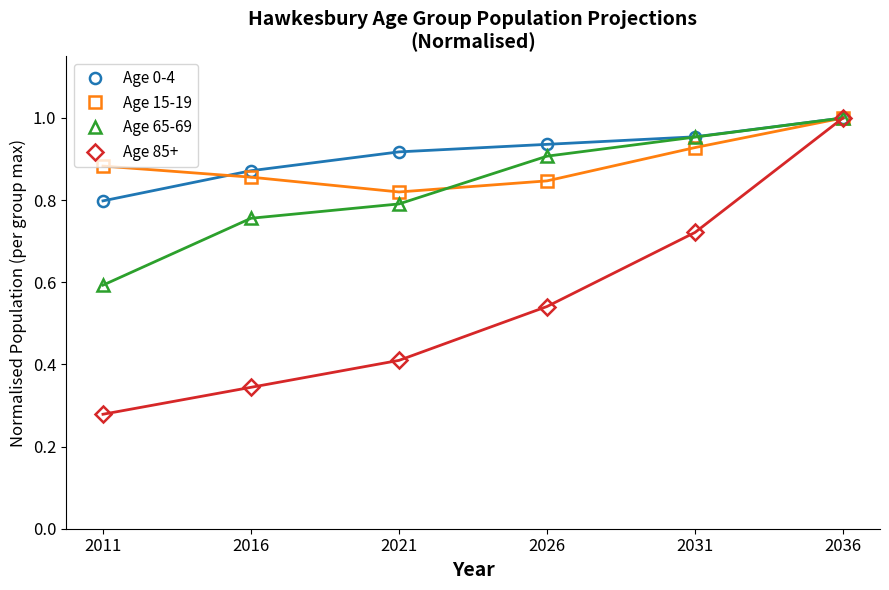

The Age 0-4 series shows 0.9 at 2016. True or false?

True